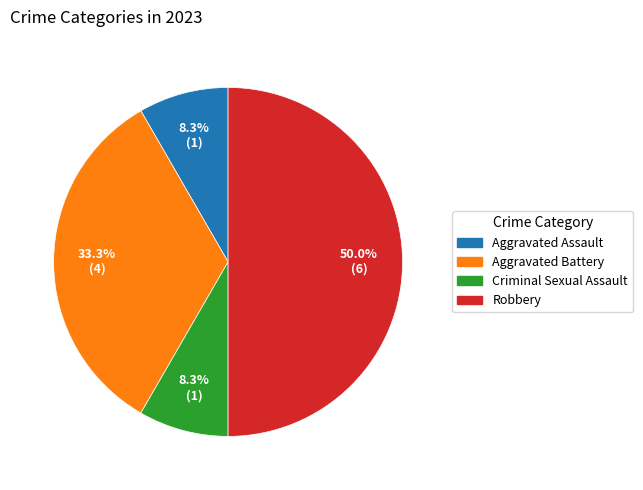

What is the largest slice in the pie chart?

Robbery